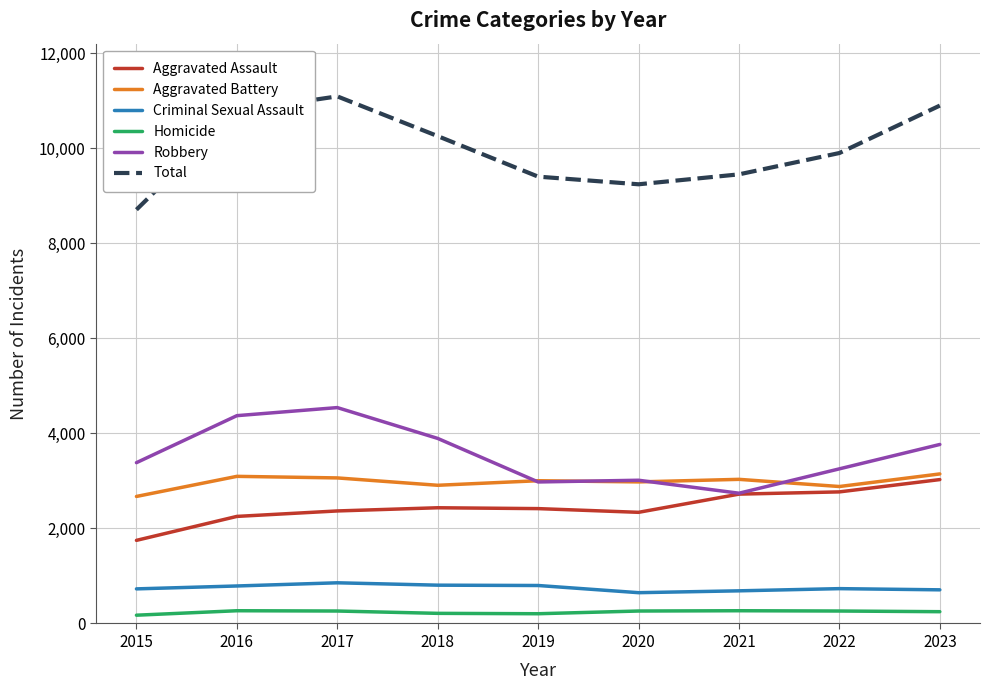

What is the greatest value displayed?

11092